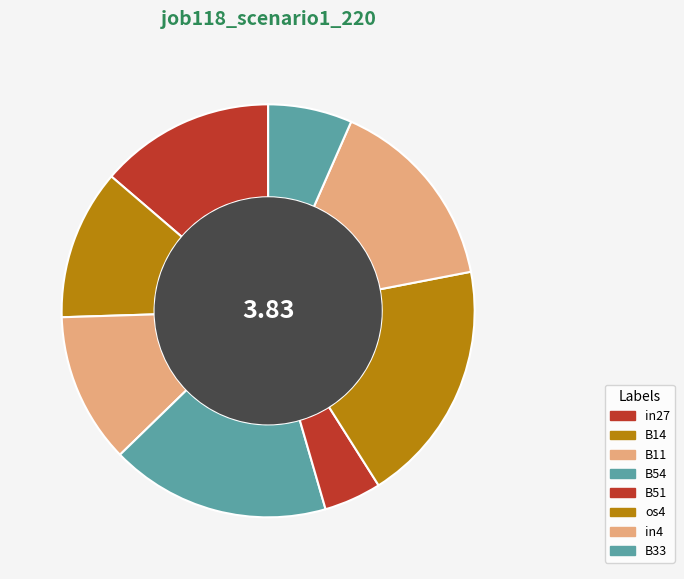

To the nearest percent, what percentage of the pie is B54?

17%